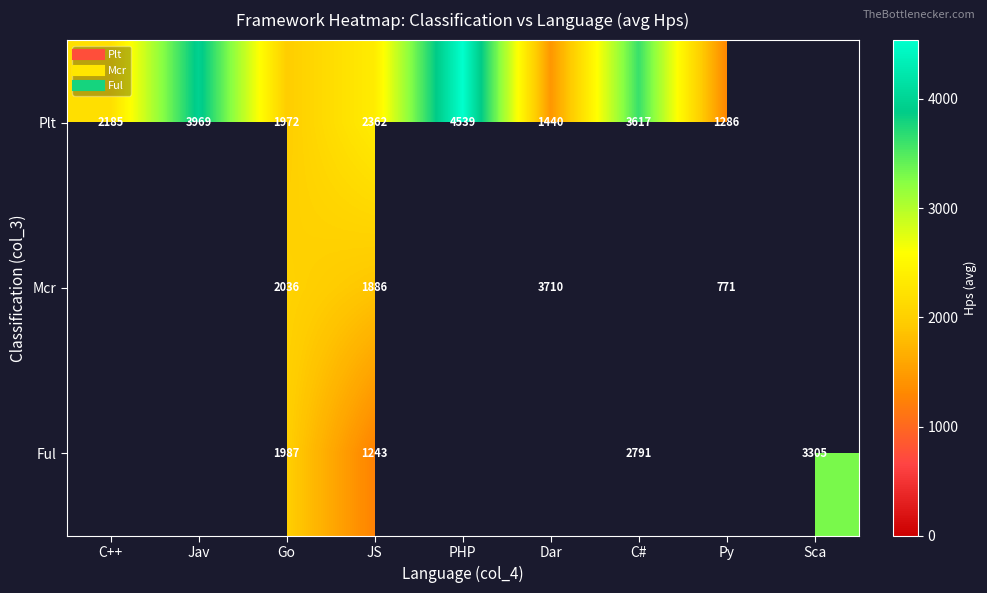

Is the value of Plt at Sca greater than the value of Ful at JS?

No